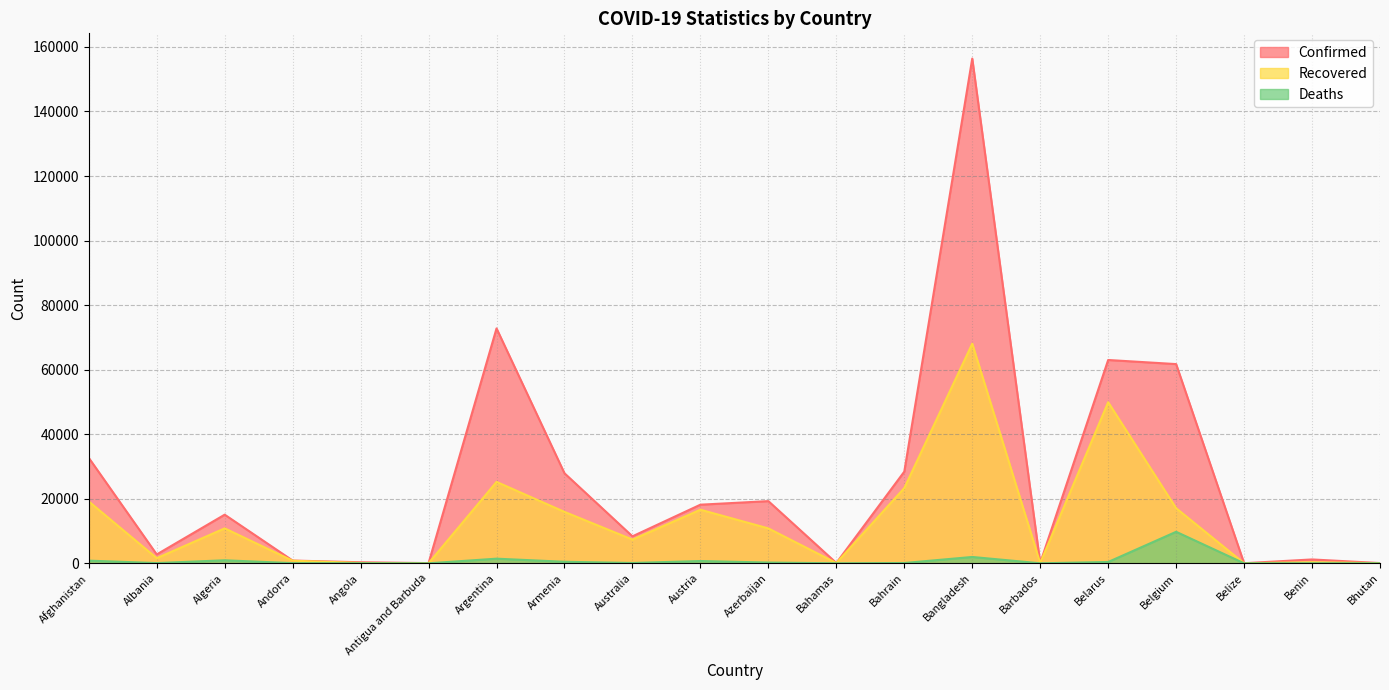

True or false: Deaths has a value of 407 at Algeria.

False